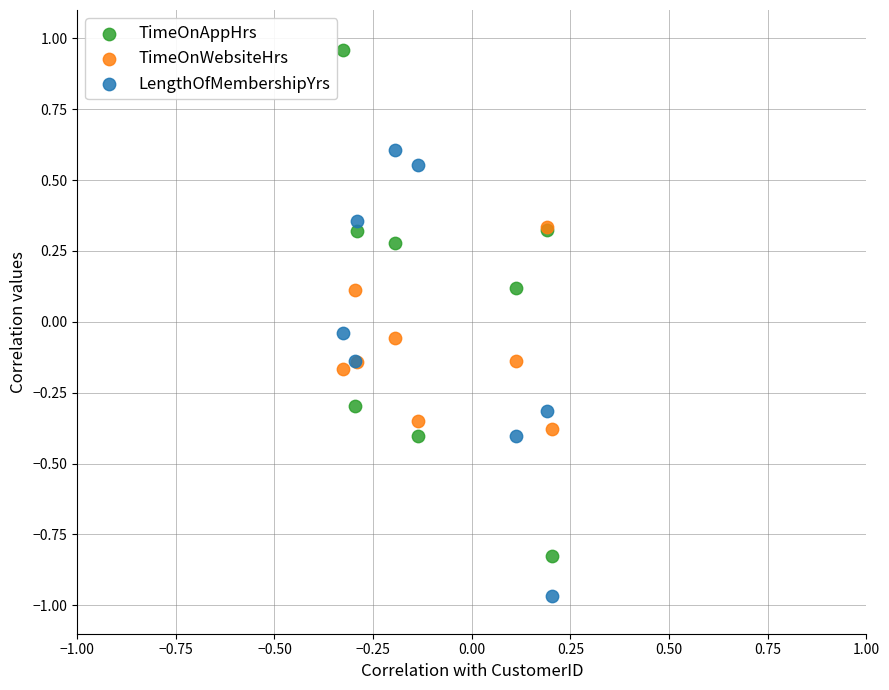

What are all the series names shown in the legend?

TimeOnAppHrs, TimeOnWebsiteHrs, LengthOfMembershipYrs